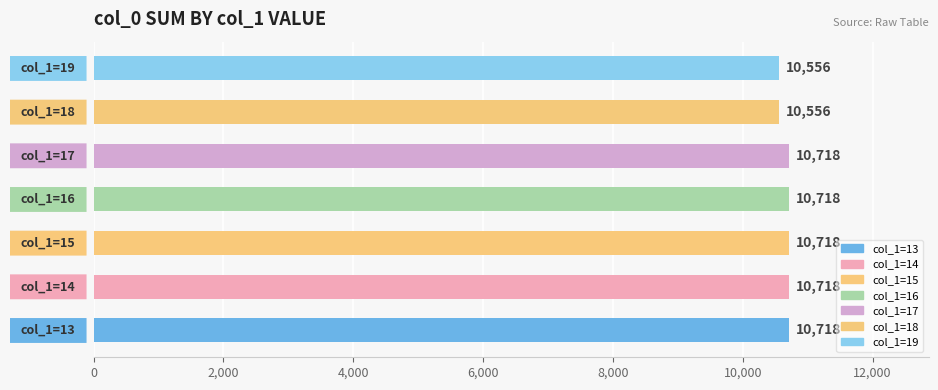

How many values are between 10556 and 10718?

7